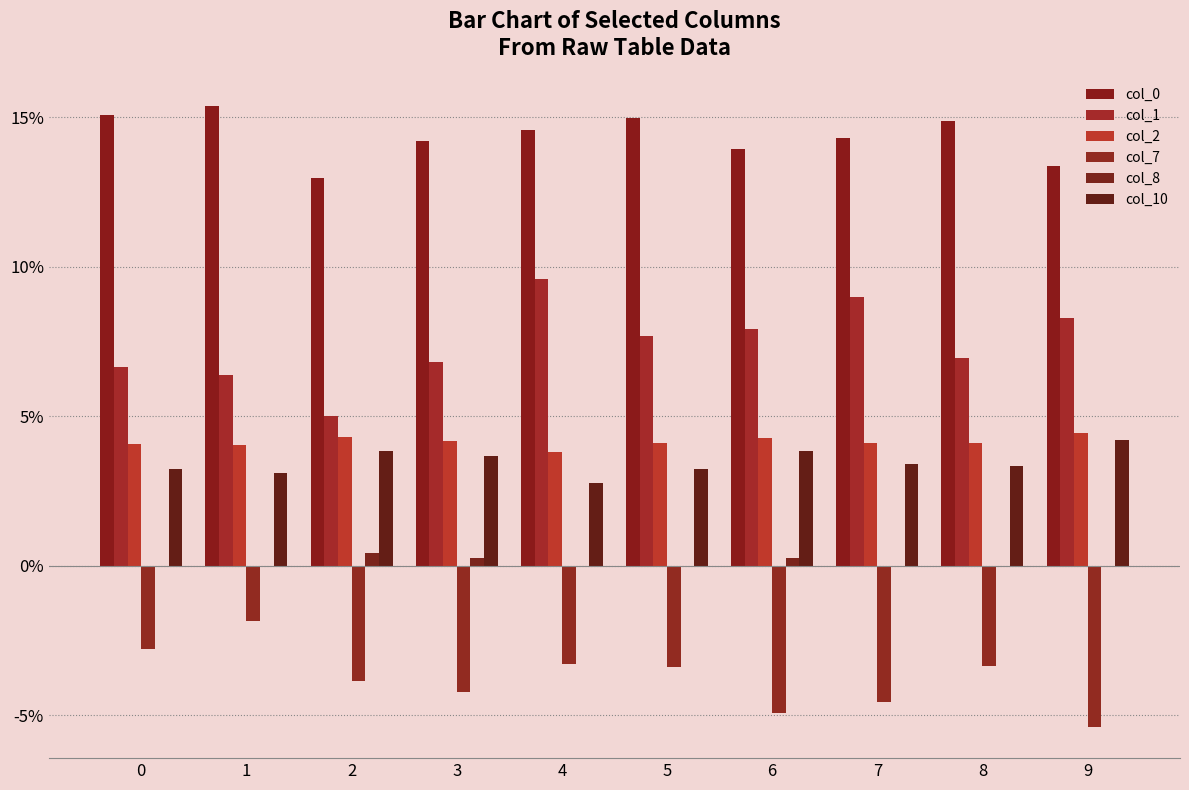

Does the chart contain stacked bars?

No